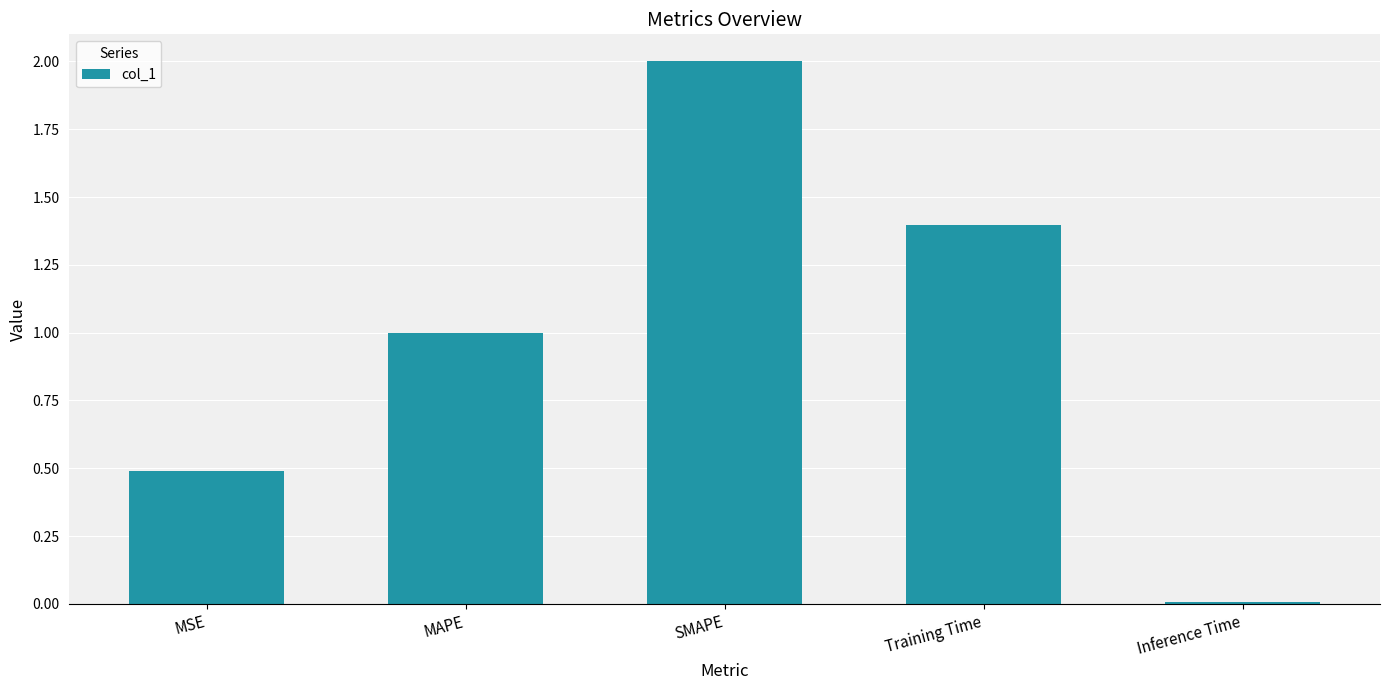

Is it true that the value at SMAPE is 3.2?

False